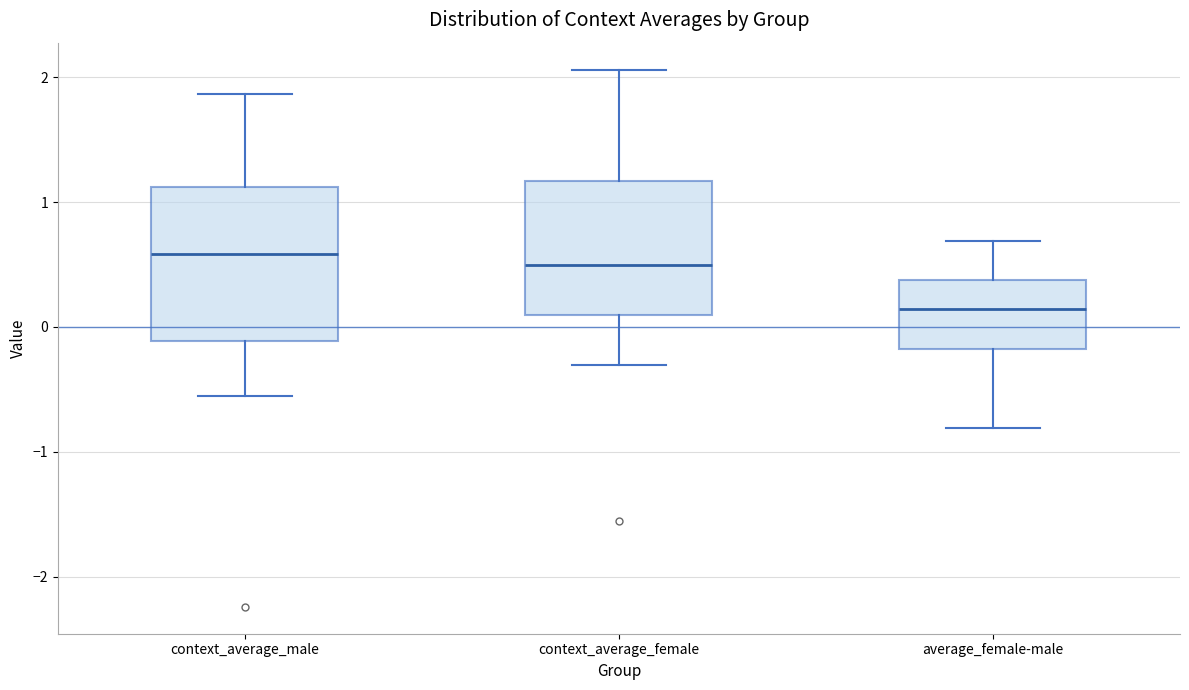

Reading left to right, transcribe this box plot: for each box, give where its median line is, the range the box spans, and where its two whiskers end, as read against the y-axis. The values are not printed on the chart, so give them approximately, as read against the axis.

context_average_male: median 0.6, box -0.1 to 1.1, whiskers -0.6 to 1.9
context_average_female: median 0.5, box 0.1 to 1.2, whiskers -0.3 to 2.1
average_female-male: median 0.1, box -0.2 to 0.4, whiskers -0.8 to 0.7